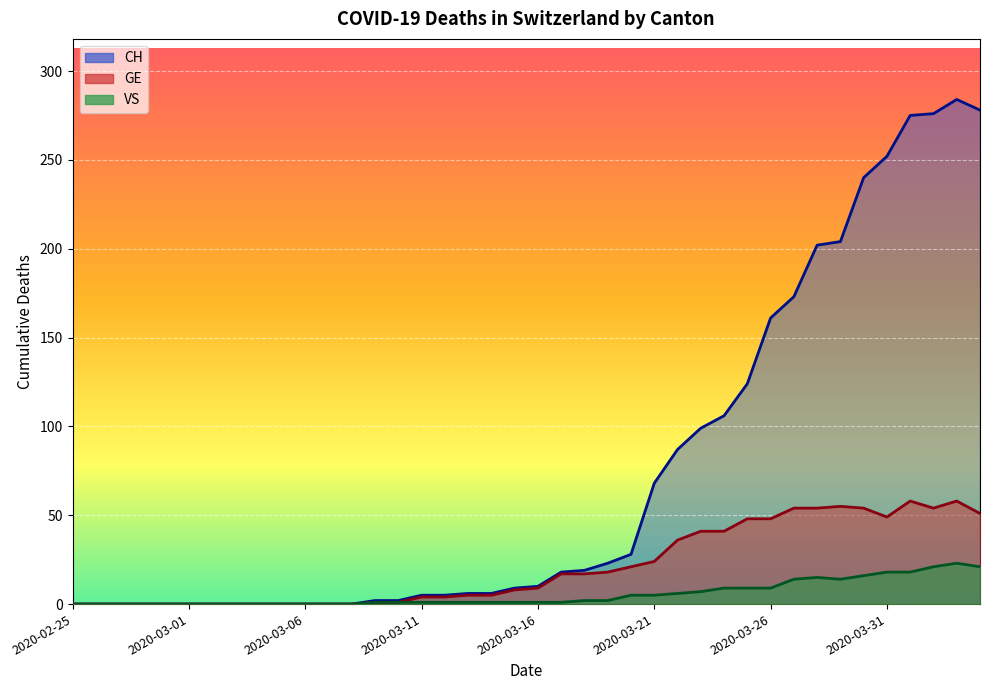

Which series has the largest total across all categories?

CH